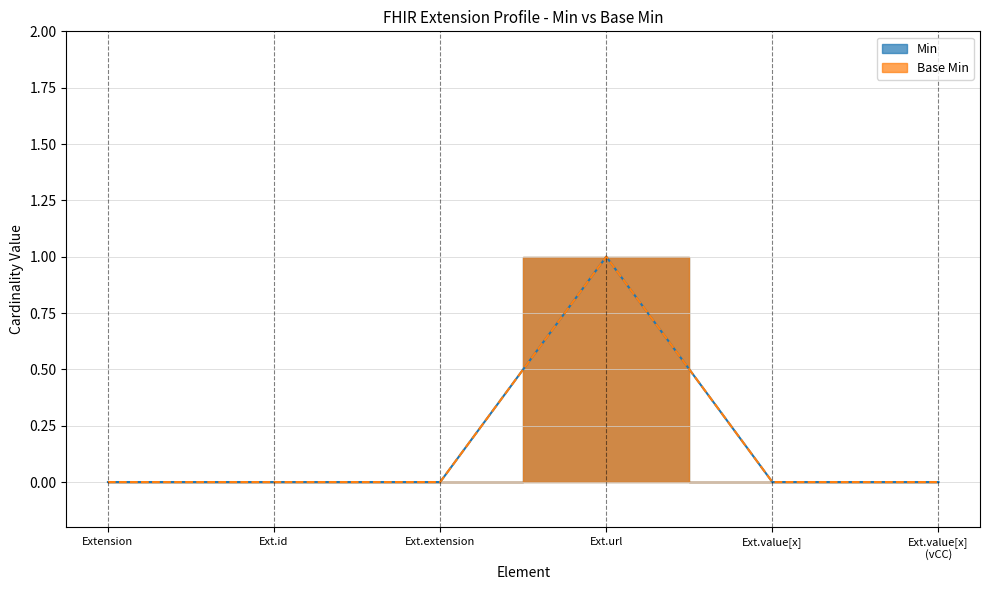

Which series has the largest total across all categories?

Min